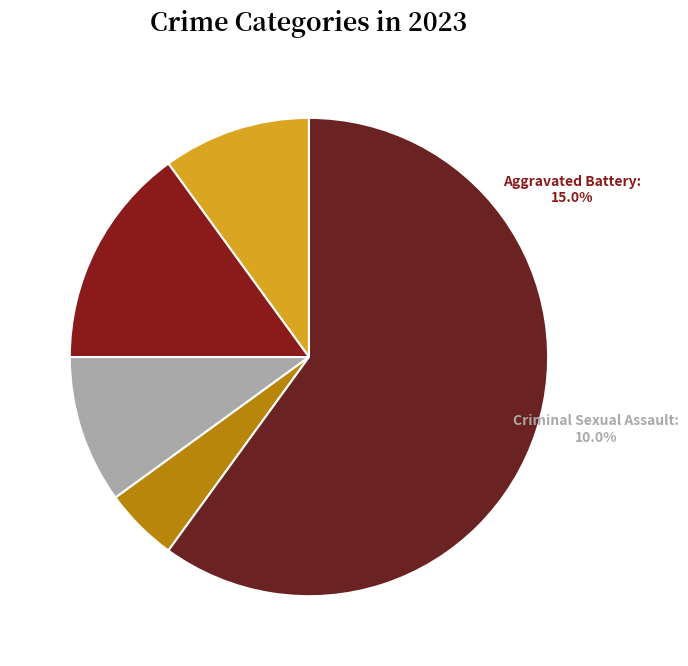

Which category accounts for the majority?

Robbery